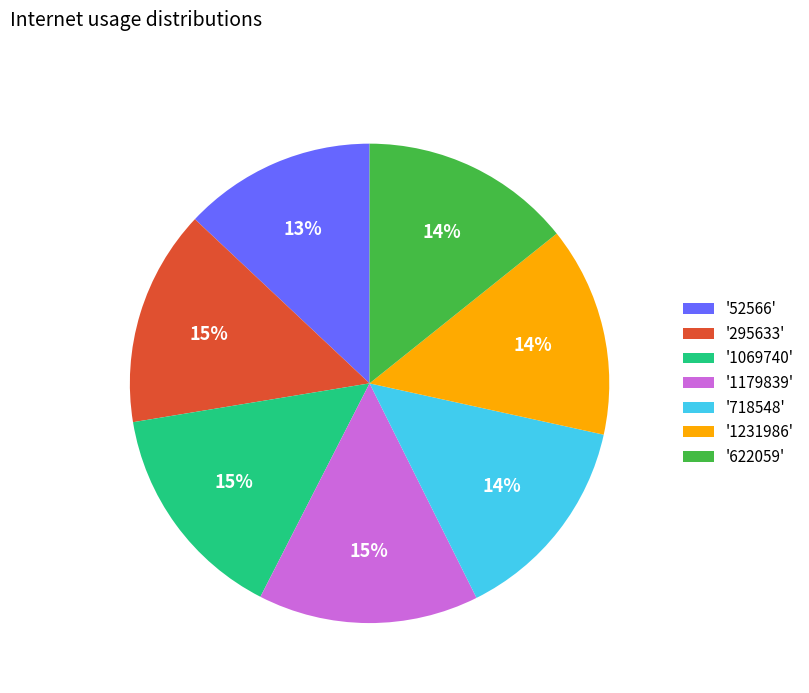

What is the smallest slice in the pie chart?

'52566'